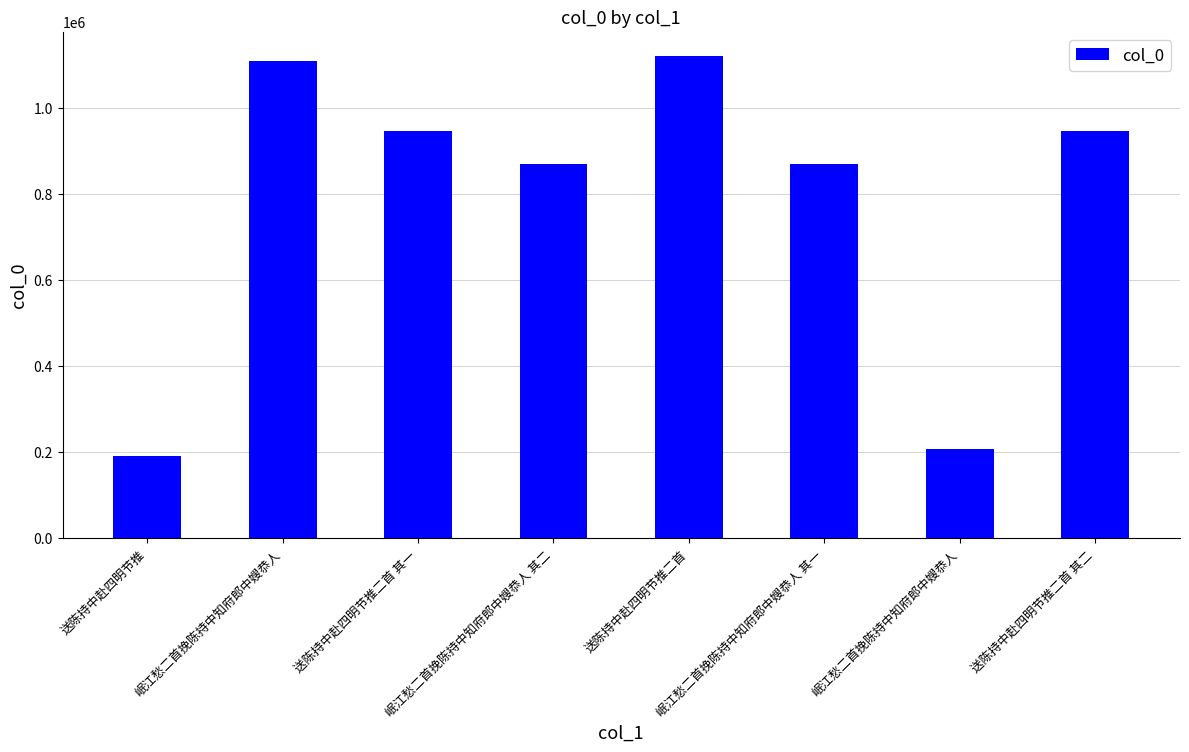

How many series are shown in this chart?

1